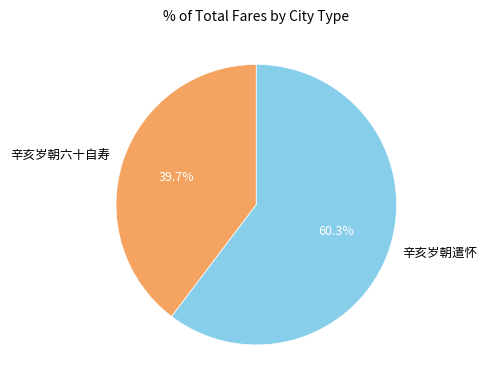

To the nearest percent, what is the difference between the 辛亥岁朝六十自寿 and 辛亥岁朝遣怀 slice percentages?

21%